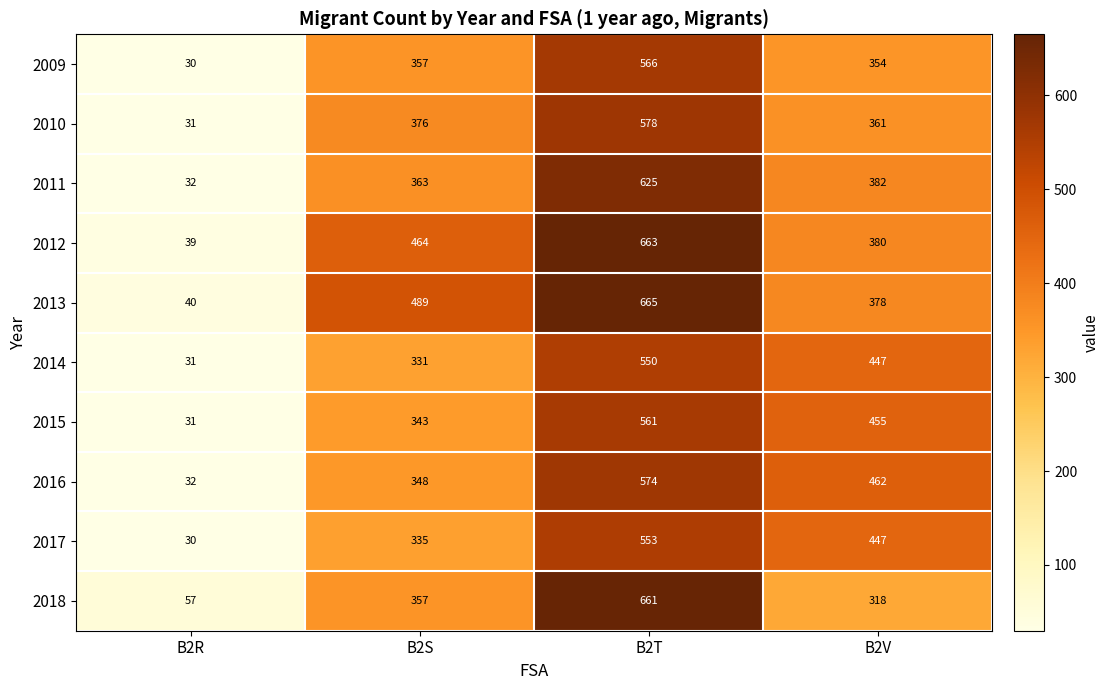

Which category has the lowest value across all series?

B2R